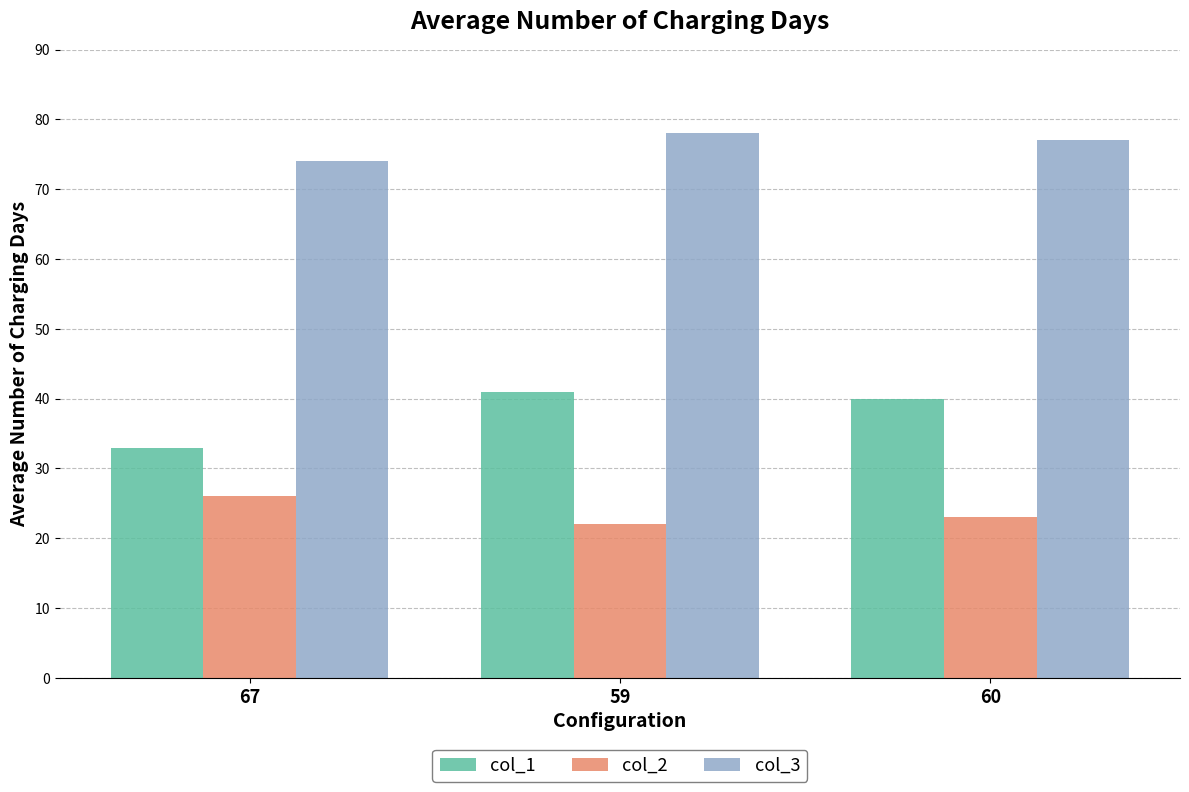

Where is col_3 nearest to the value 76?

60